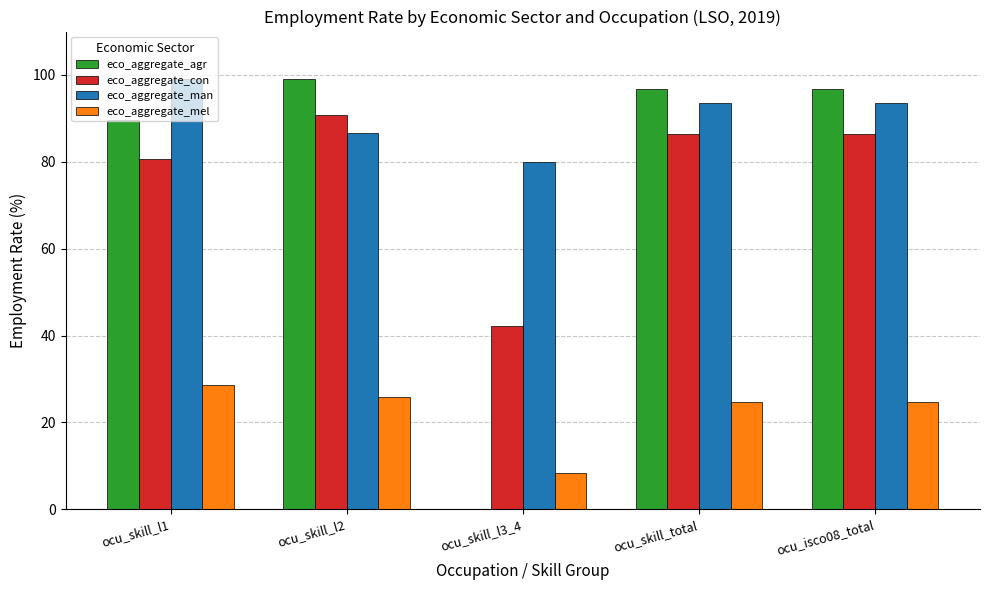

Which series has the largest total across all categories?

eco_aggregate_man